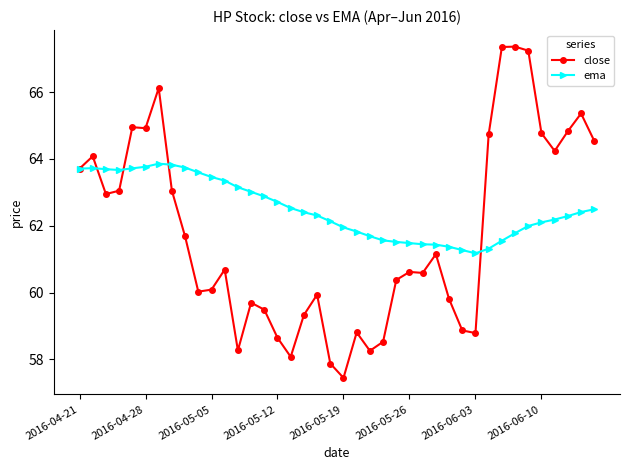

How many lines are shown in the chart?

2